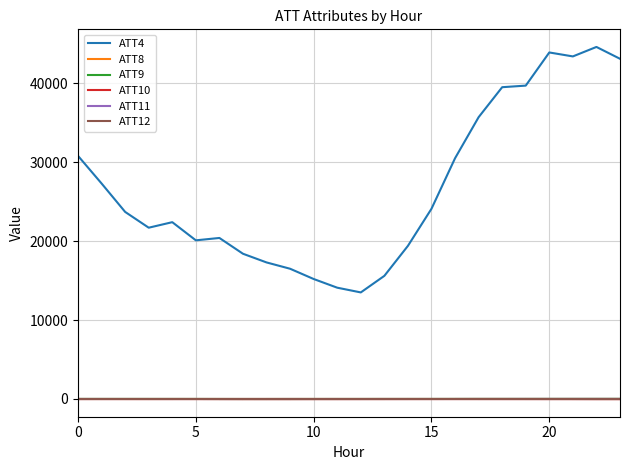

True or false: ATT10 and ATT4 cross at least once.

False